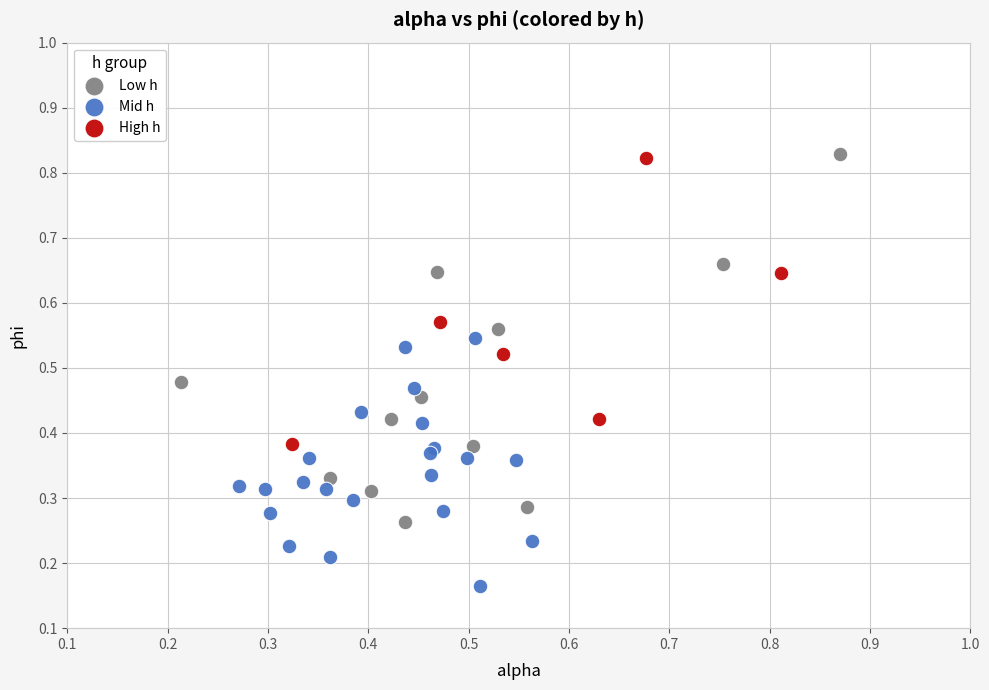

Which series reaches the minimum Y coordinate?

Mid h